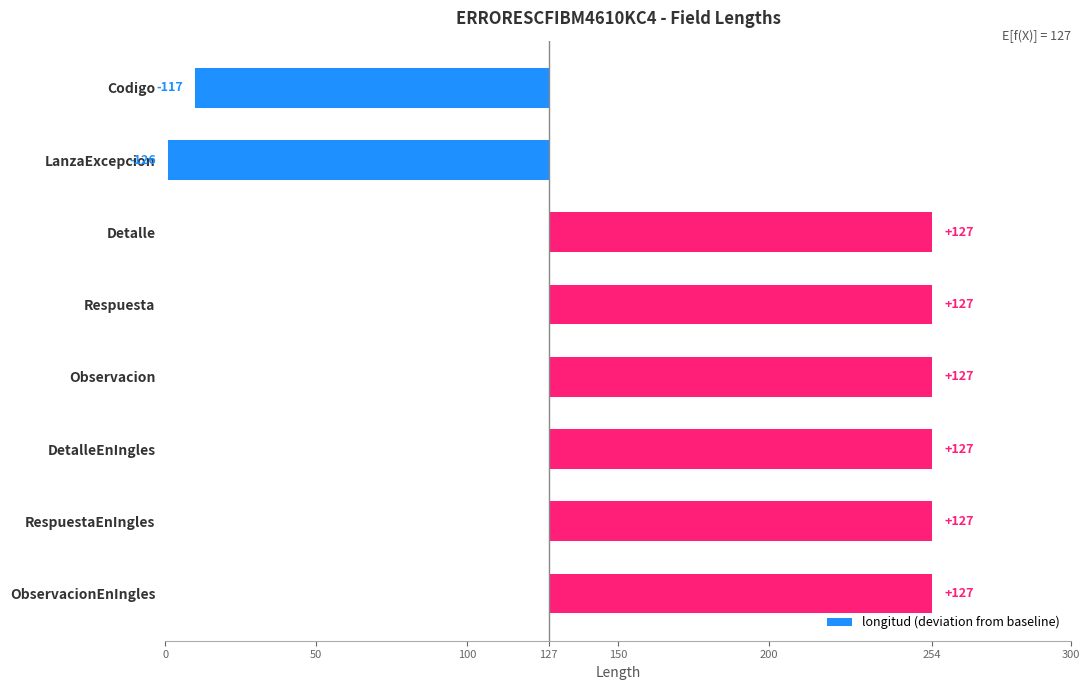

Does the chart contain any negative values?

Yes